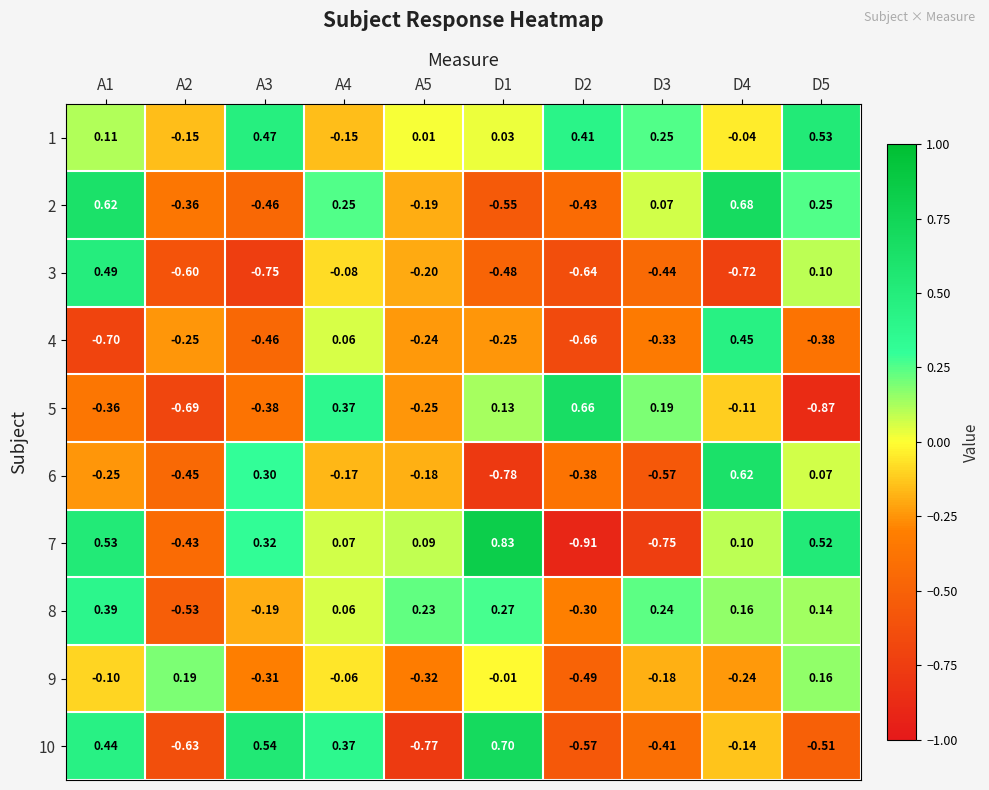

How many values in the 6 series exceed 0?

3